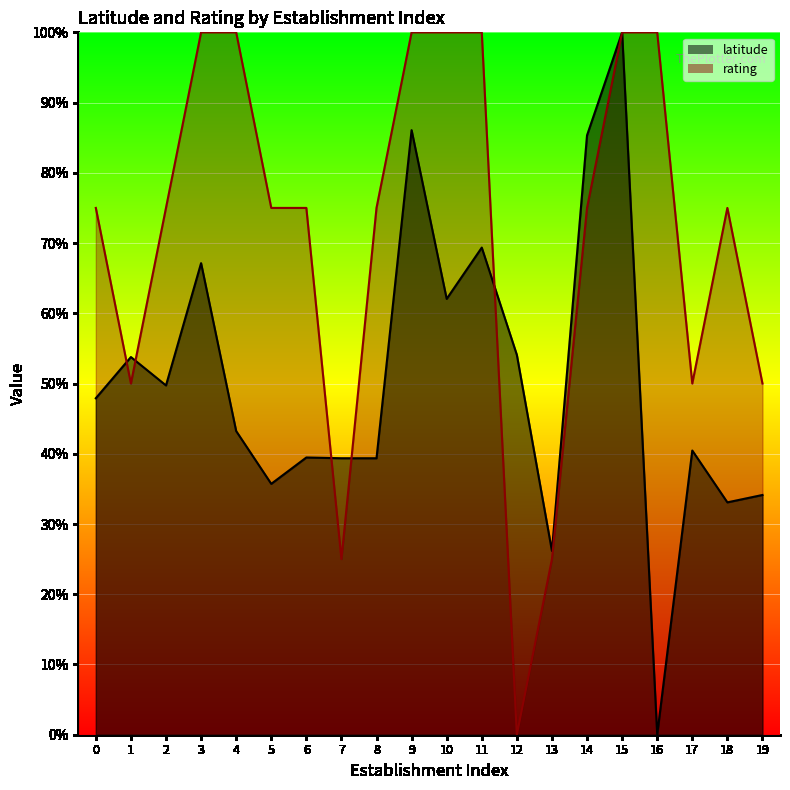

Between 9 and 1, which is larger?

9